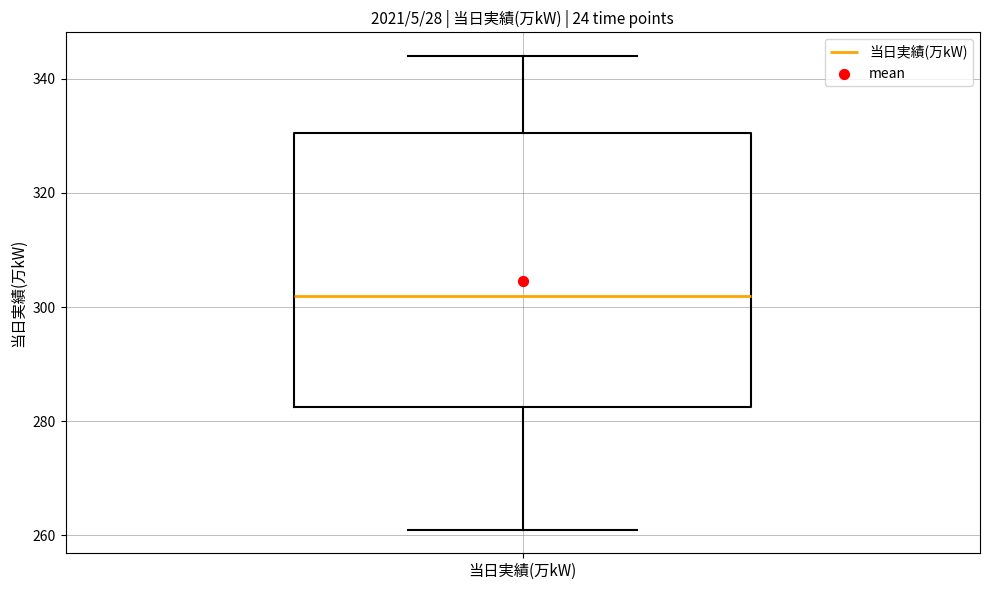

Where is the lower edge of the box for 当日実績(万kW) on the y-axis? The values are not printed on the chart, so give them approximately, as read against the axis.

282